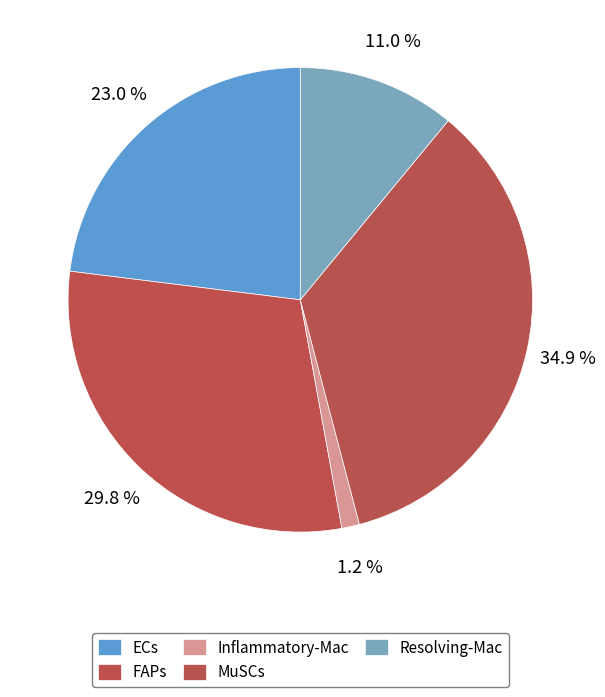

How many slices are in this pie chart?

5